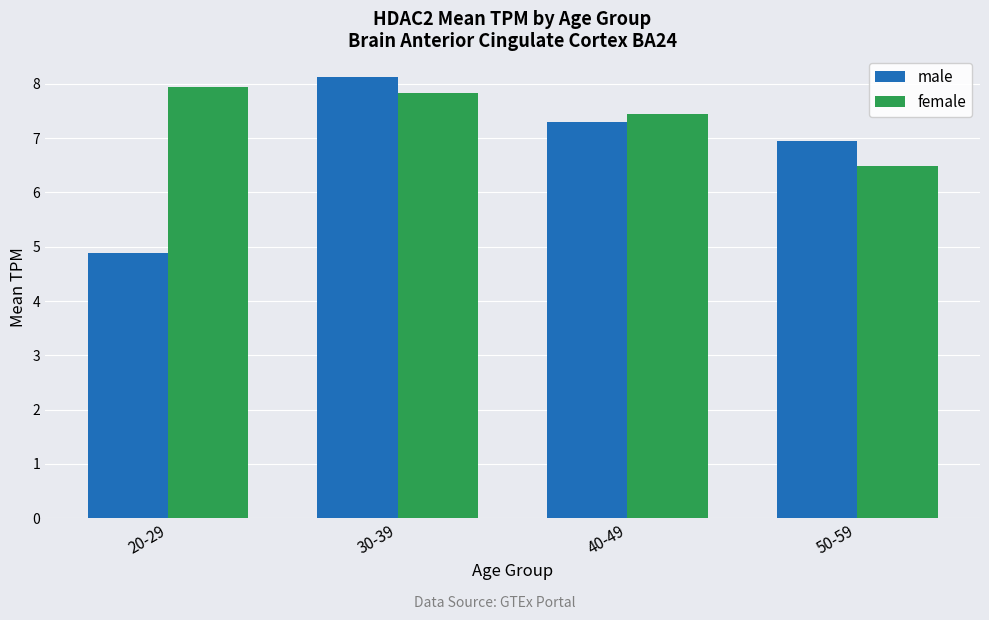

Read the male value at 40-49.

7.3